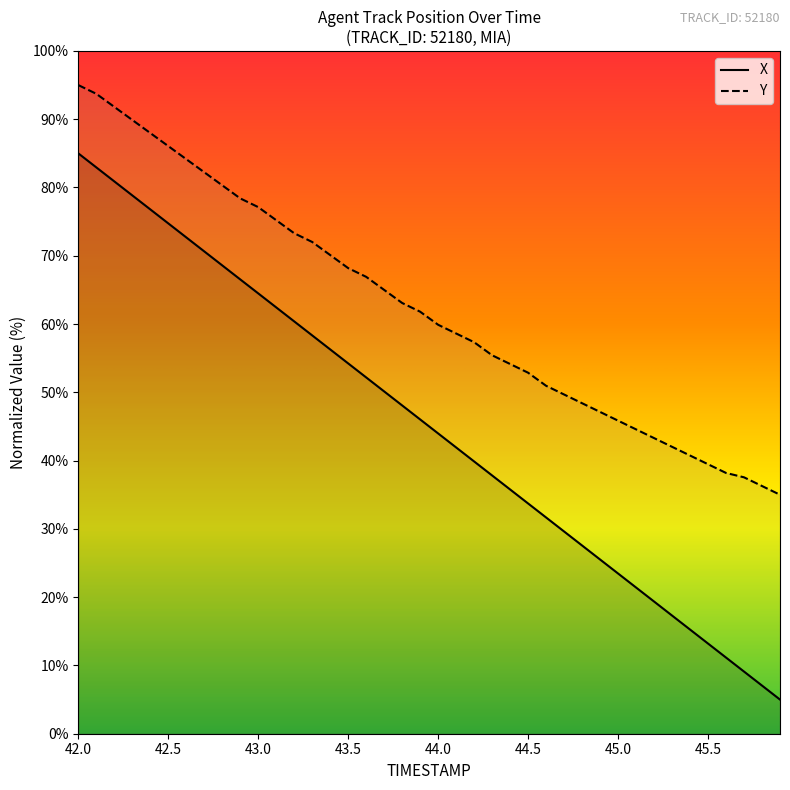

True or false: X and TIMESTAMP intersect in this chart.

False